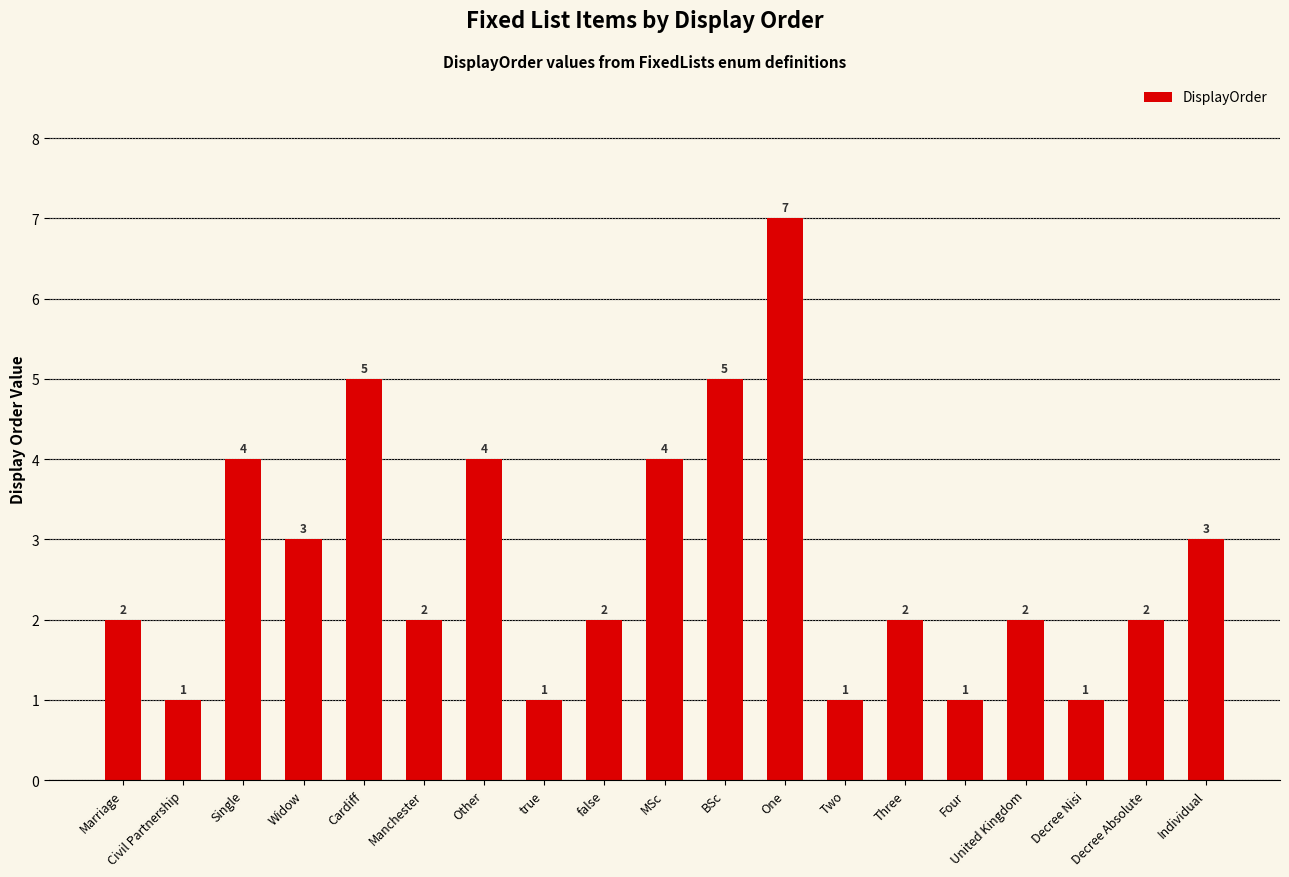

What is the change in value from Civil Partnership to One?

+6